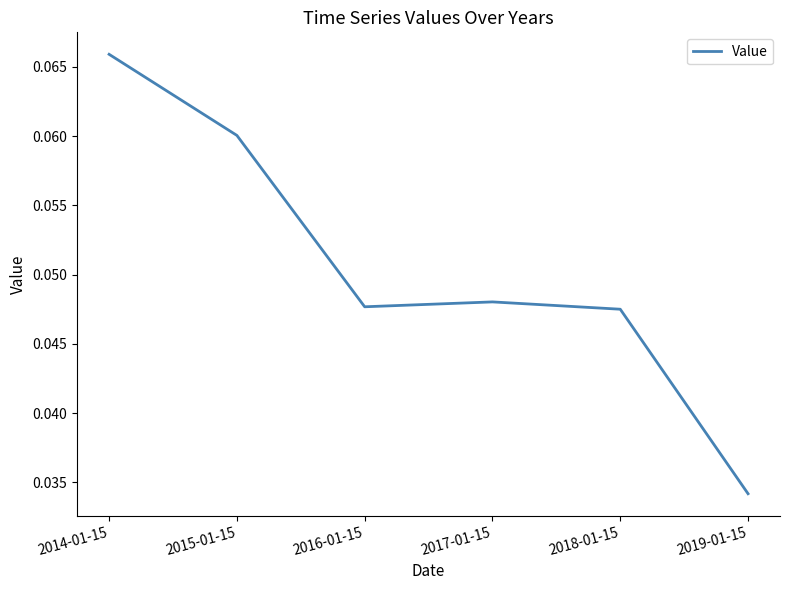

At which category does the data reach its first local valley?

2016-01-15